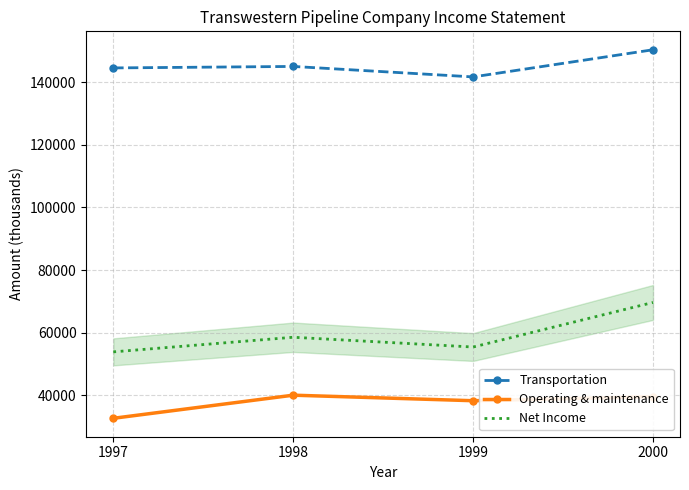

Between 1998 and 1999, which series saw the biggest shift?

Transportation